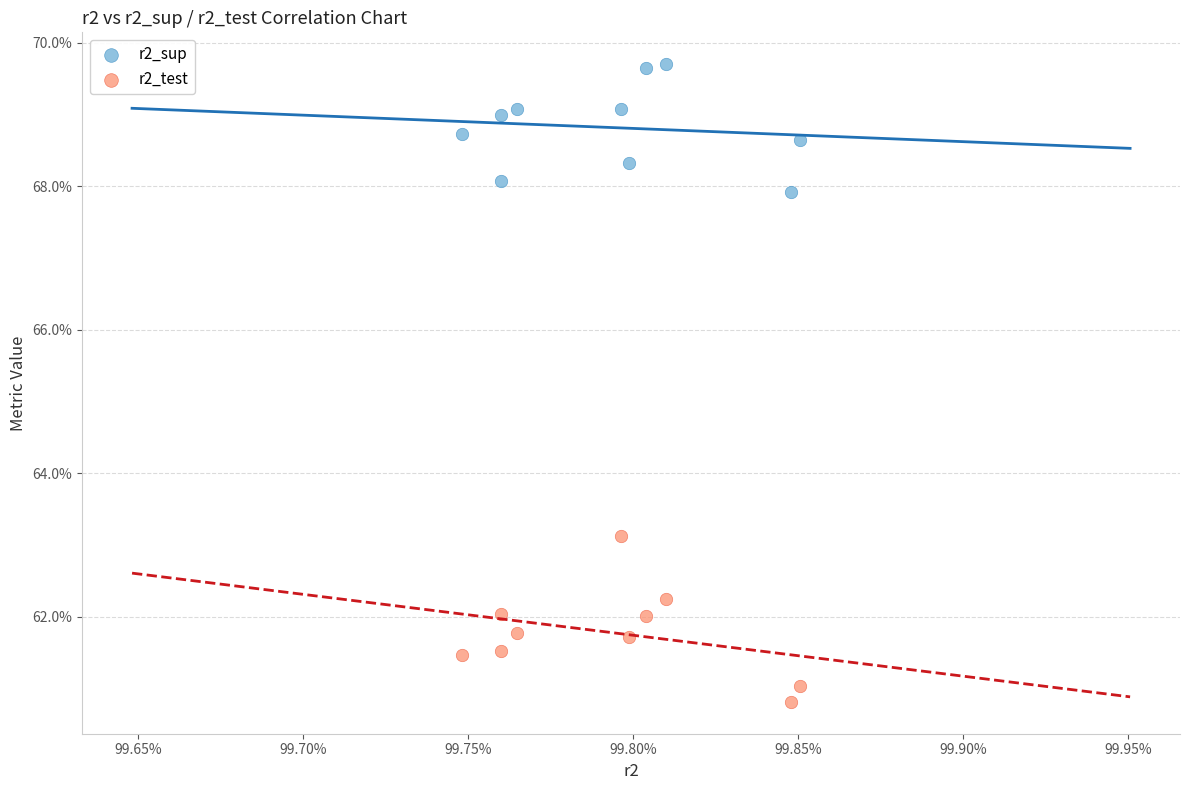

Which series has the largest Y range (max minus min)?

r2_test